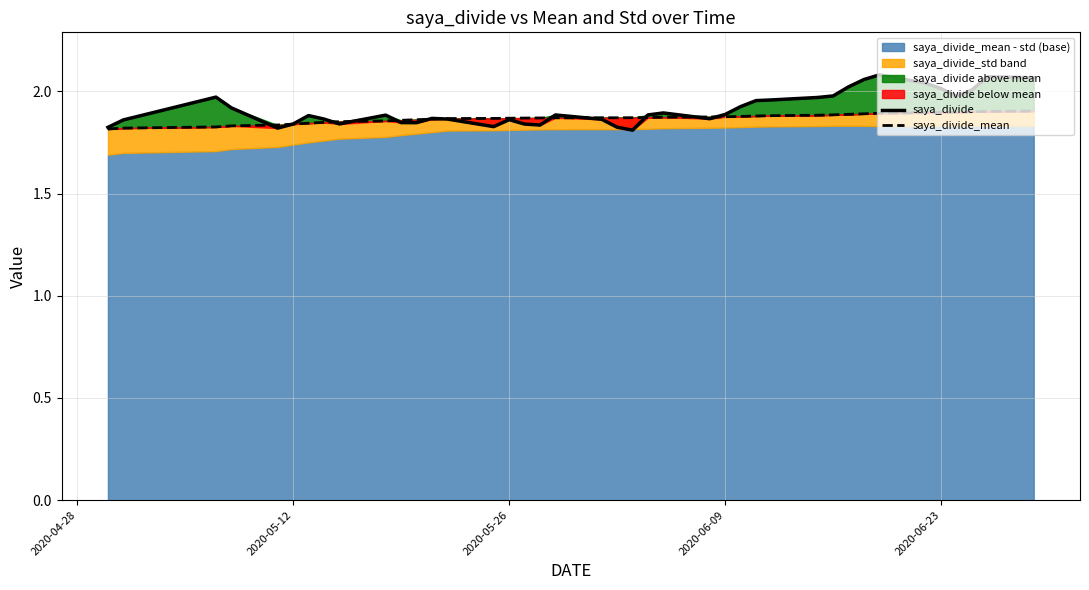

How many intersections are there between saya_divide and saya_divide_mean?

12